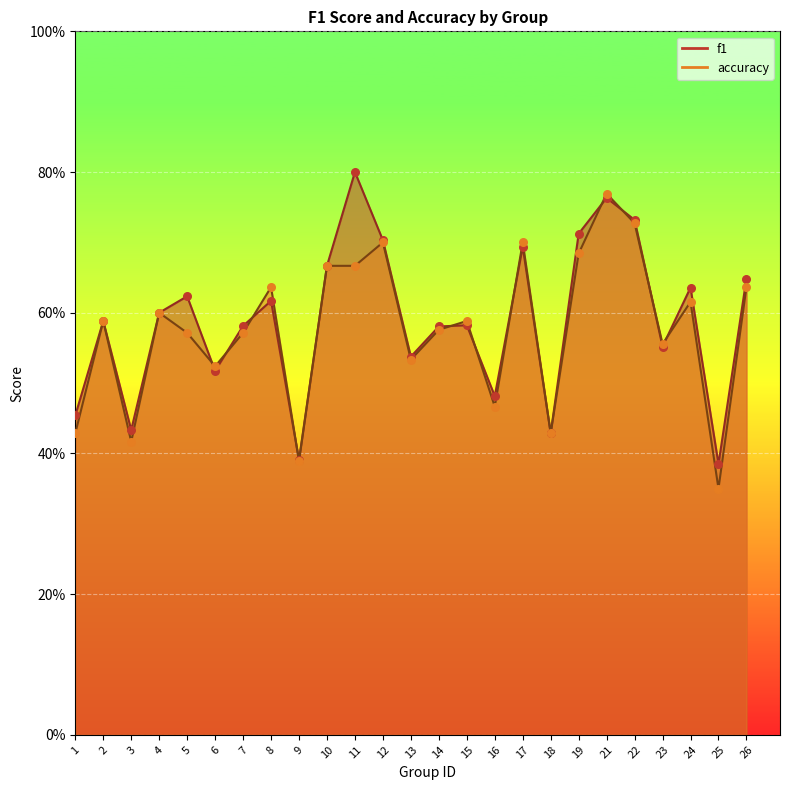

Which series has the largest total across all categories?

f1